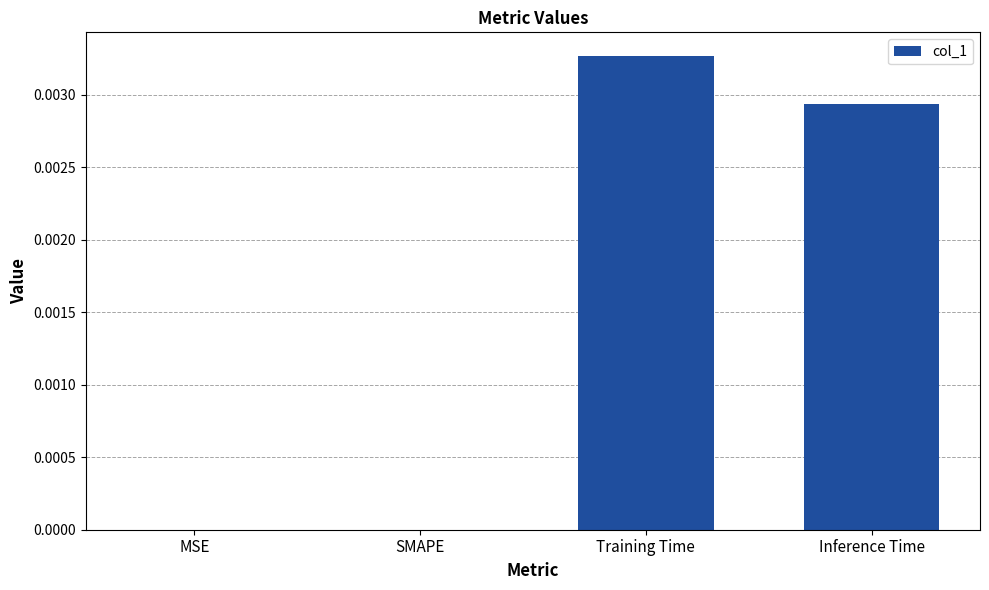

The value at Training Time is 0.0. True or false?

True